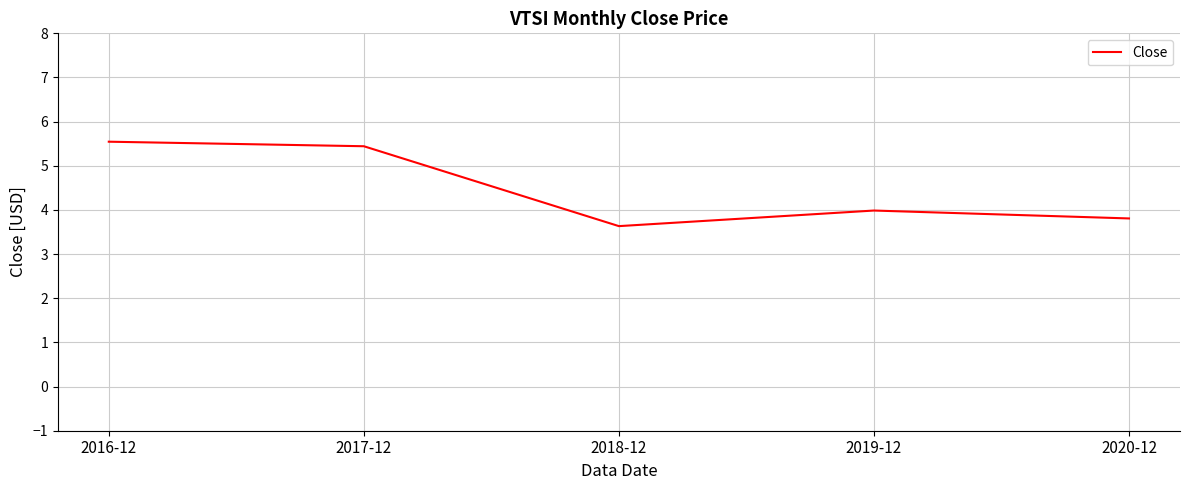

Reading right to left, extract all data points from this chart.

3.8	4.0	3.6	5.4	5.5